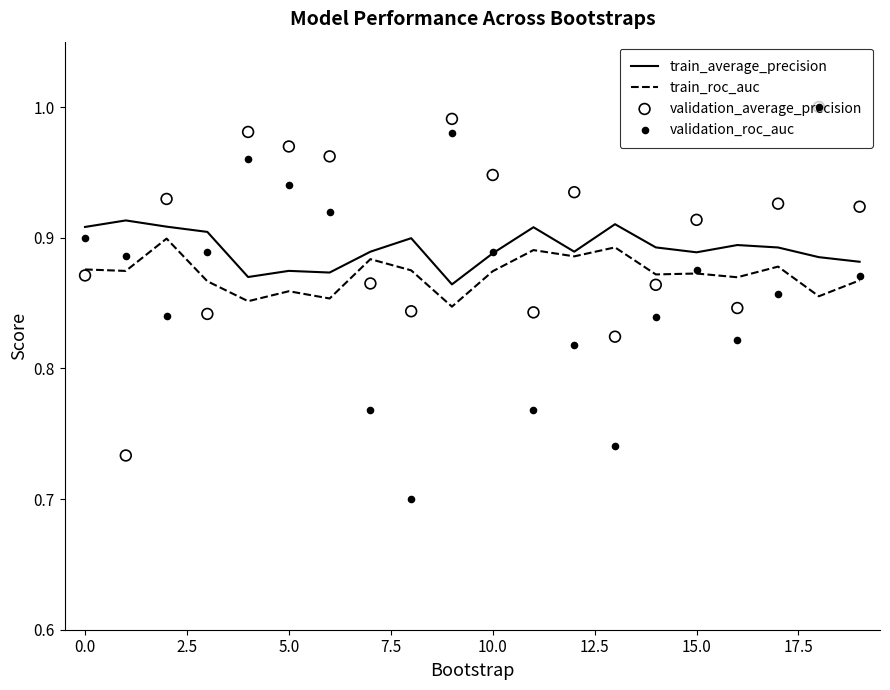

Which series has the widest spread of Y values?

validation_roc_auc